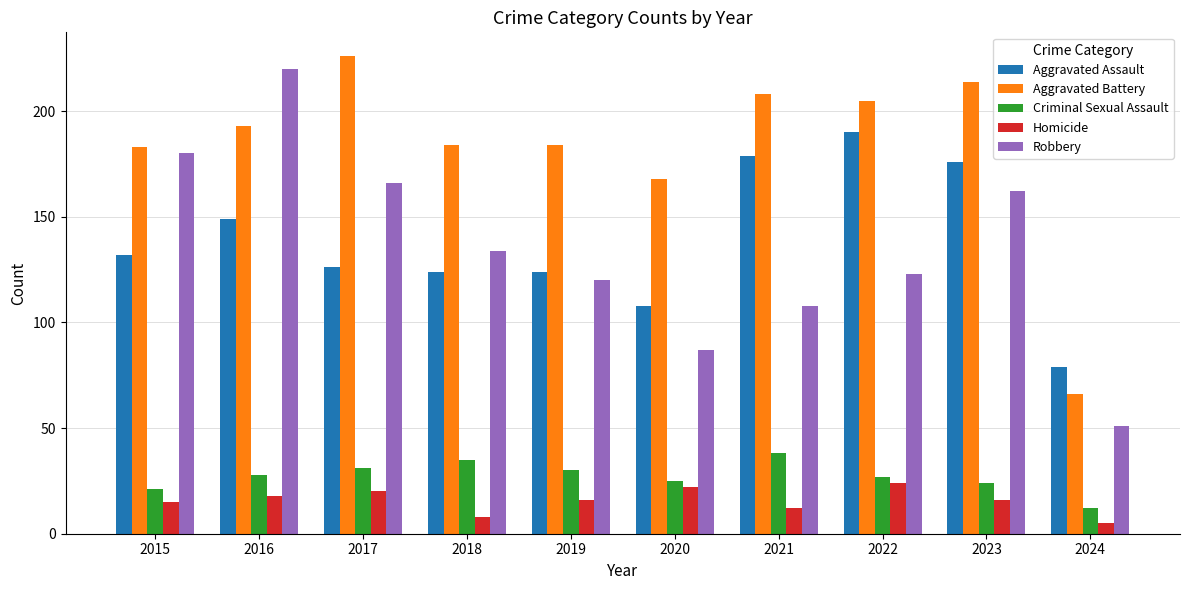

What is the approximate value of Aggravated Battery at 2018, to the nearest 10?

180